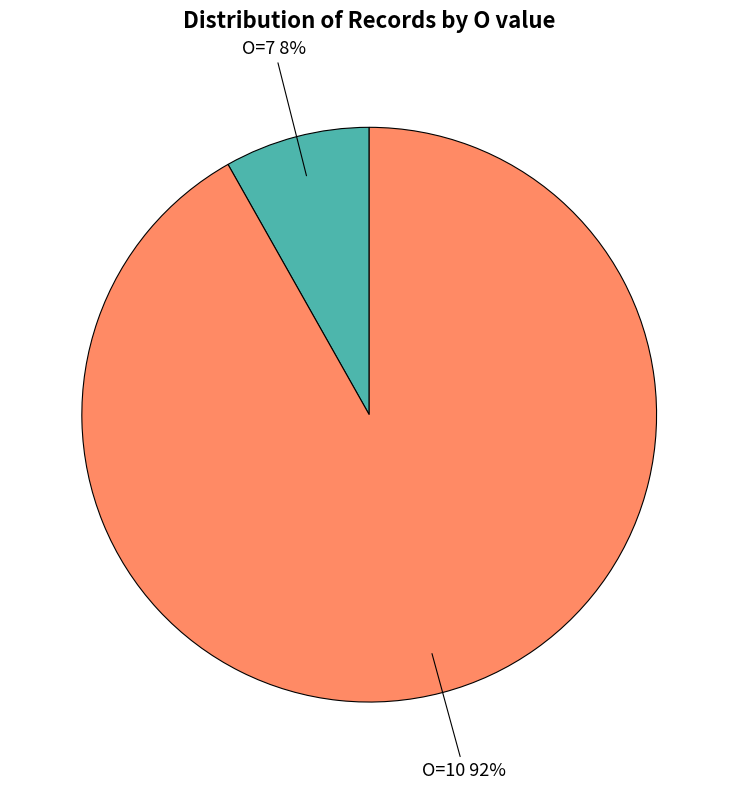

To the nearest percent, what is the average slice percentage?

50%